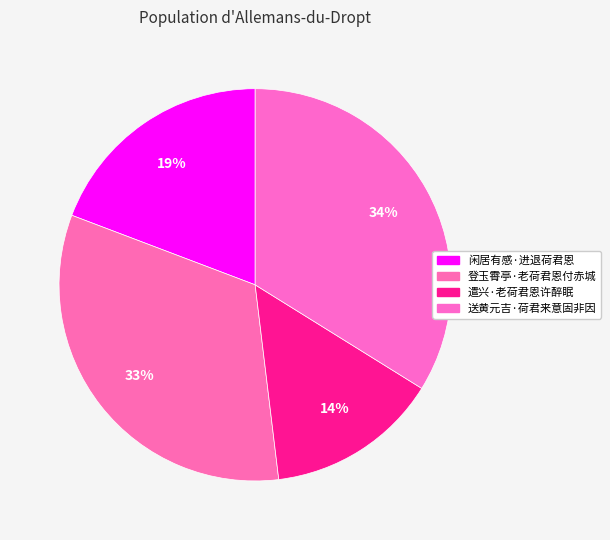

Count the number of slices in the pie.

4